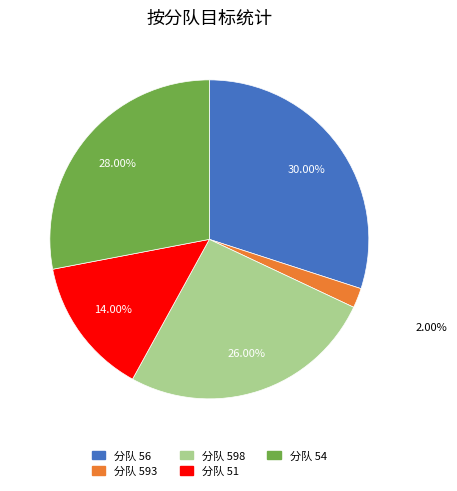

How many slices are in this pie chart?

5